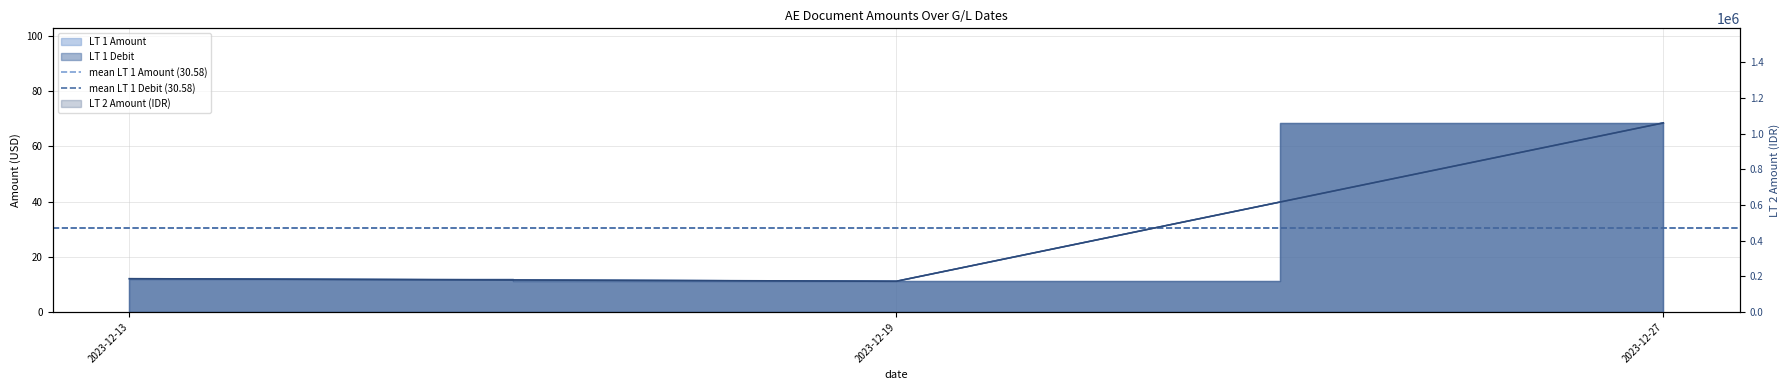

How many values in the LT 2 Amount series are below 187000?

1